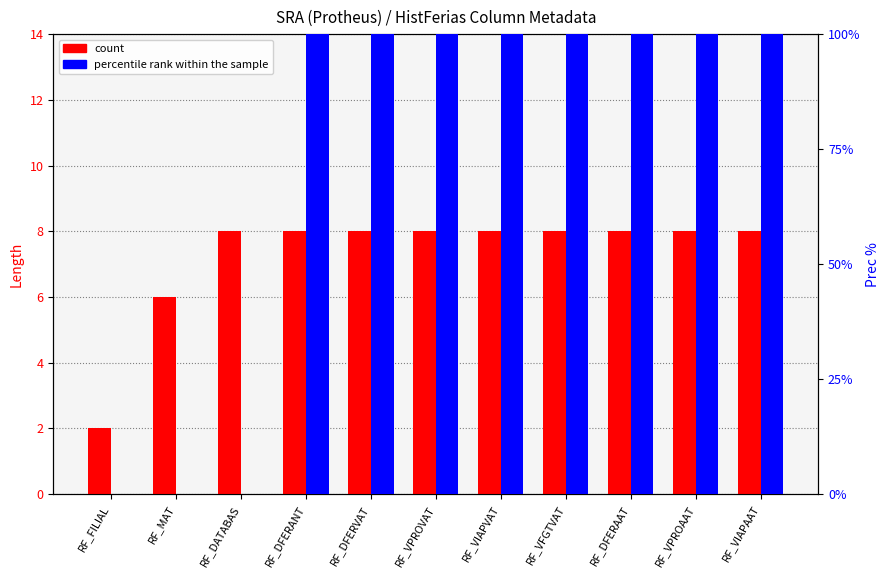

At which category is the sum across all series the highest?

RF_DFERANT